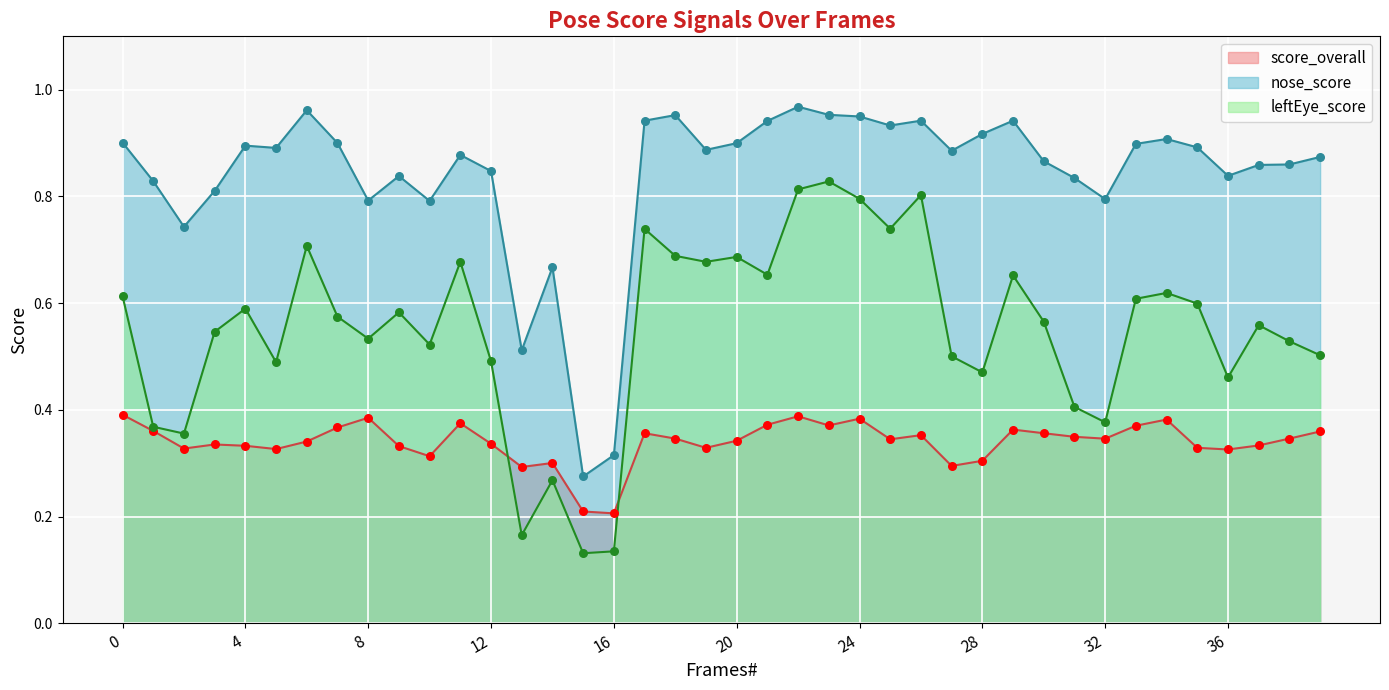

At which category is the sum across all series the highest?

22